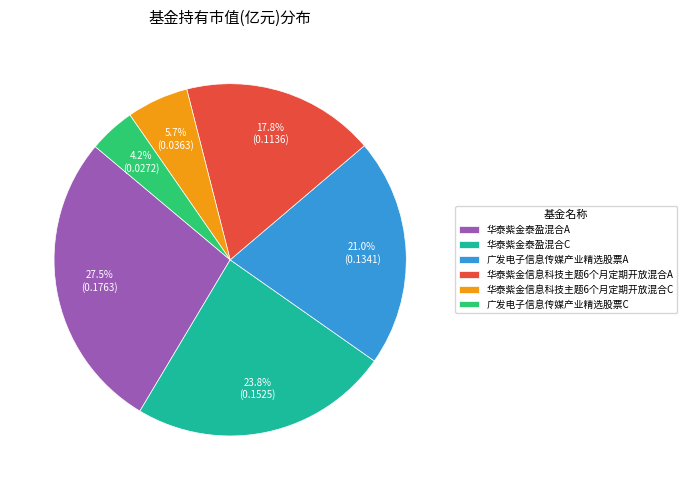

Is it true that 华泰紫金信息科技主题6个月定期开放混合A is 18% of the pie?

True